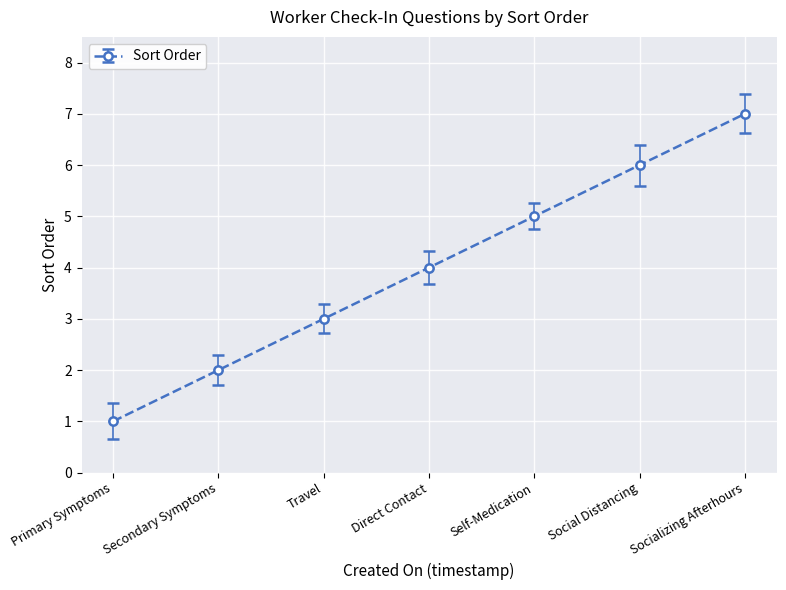

What is the ratio of the value at Direct Contact to the value at Social Distancing?

0.7